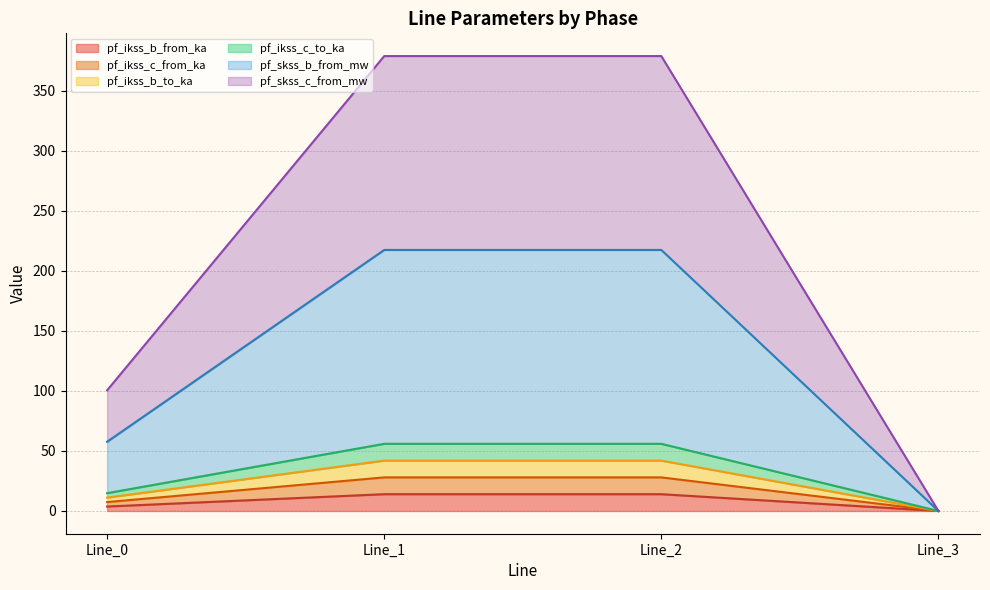

How many categories are shown in the chart?

4